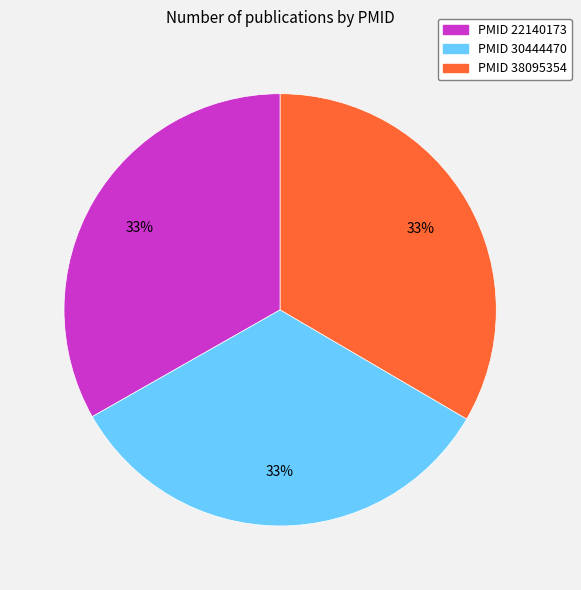

Does any single category account for the majority?

No